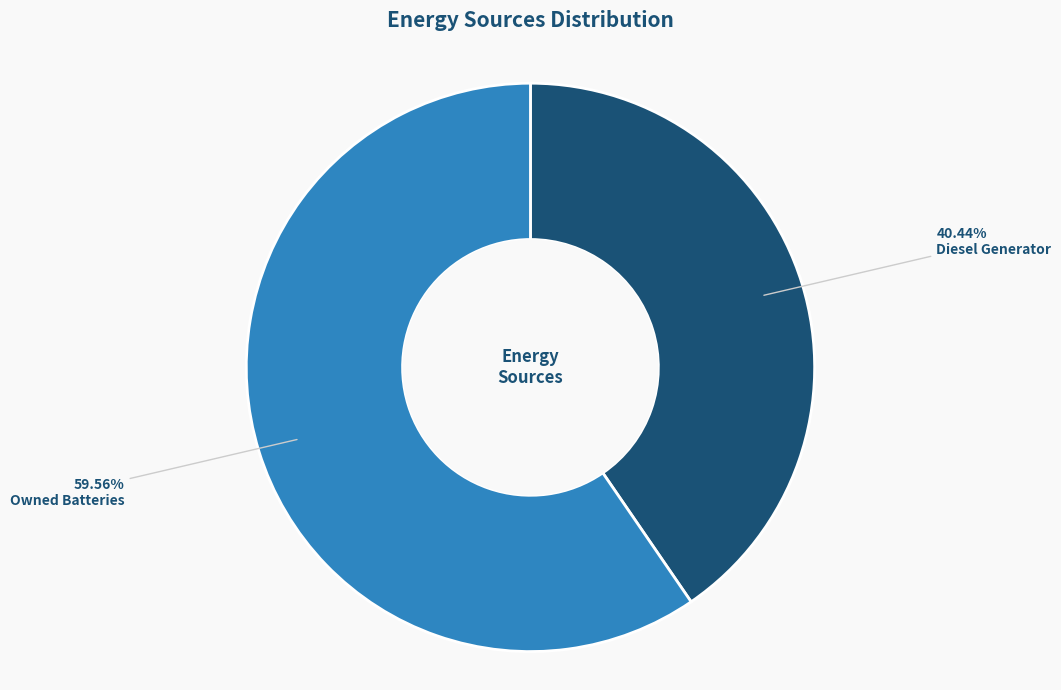

To the nearest percent, what portion does Diesel Generator represent?

40%